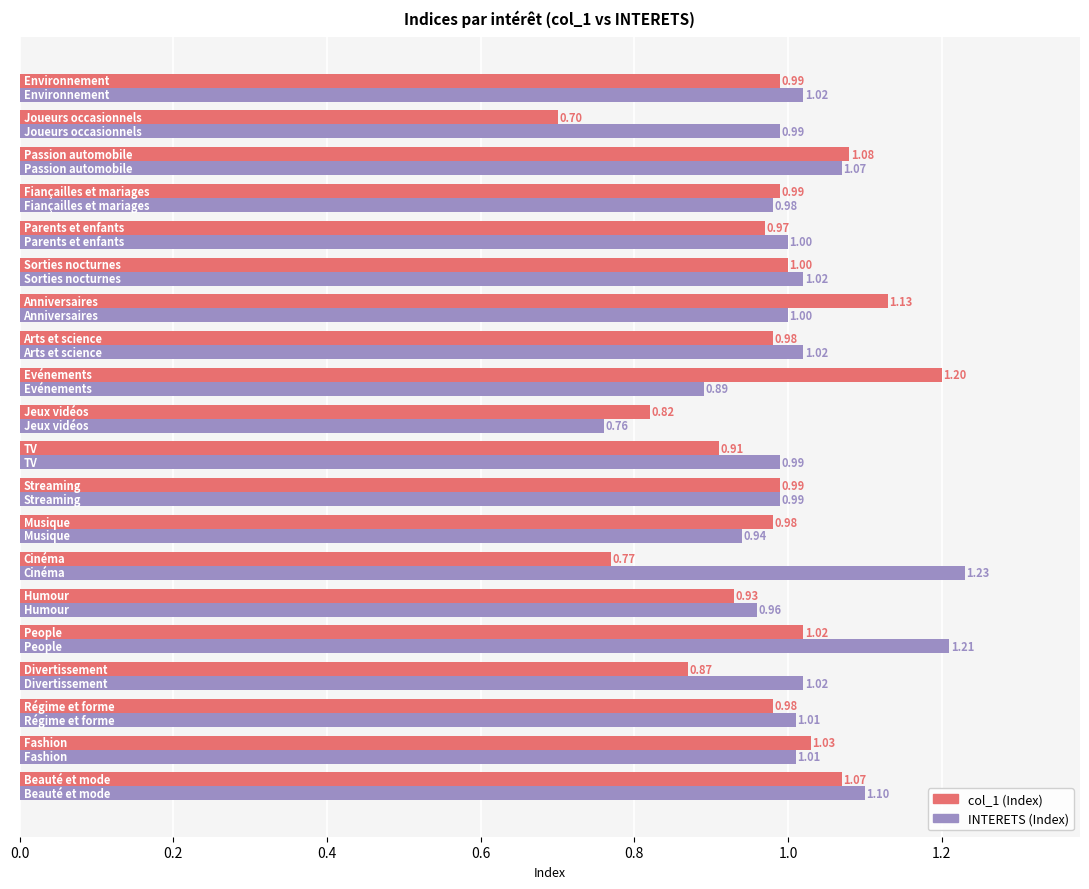

Rank the series by their average value, from lowest to highest.

col_1 (Index), INTERETS (Index)